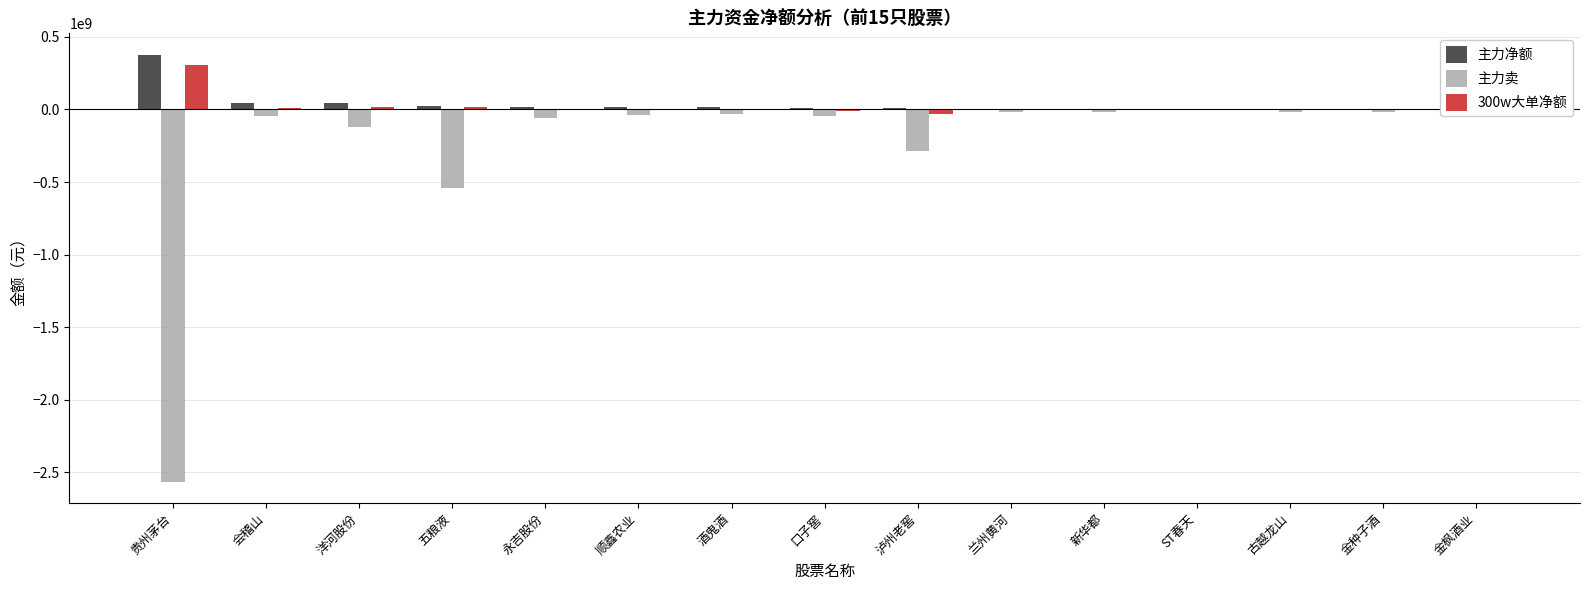

Between 会稽山 and ST春天, which is larger?

会稽山